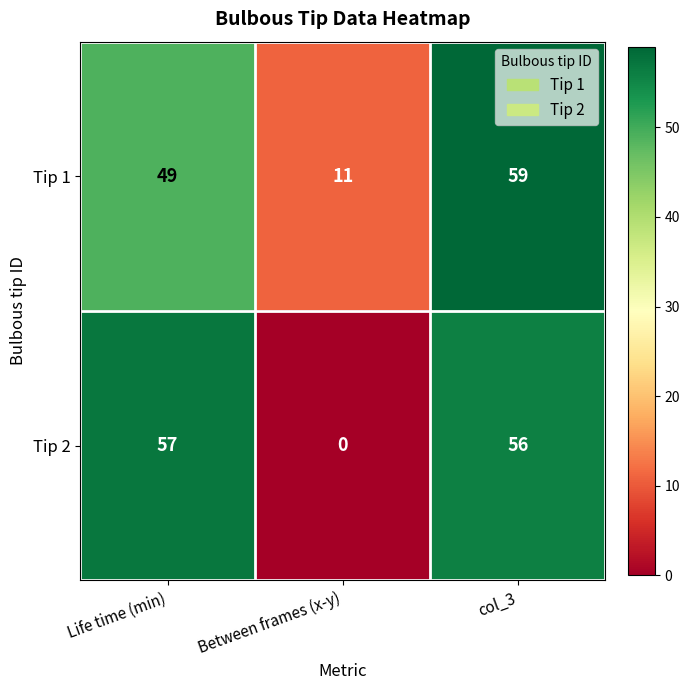

At which category does the chart reach its minimum across all series?

Between frames (x-y)